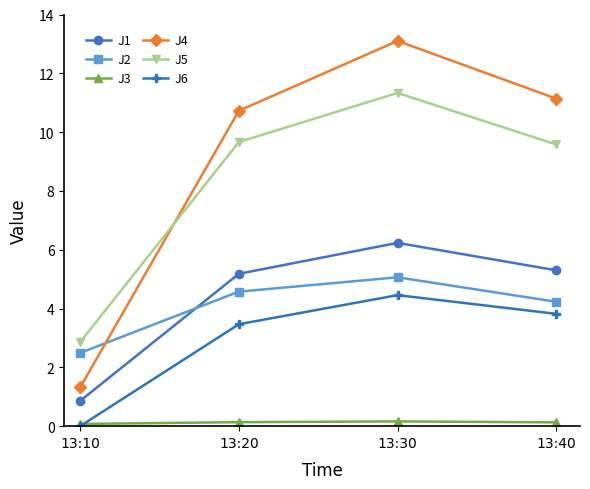

How many lines are shown in the chart?

6